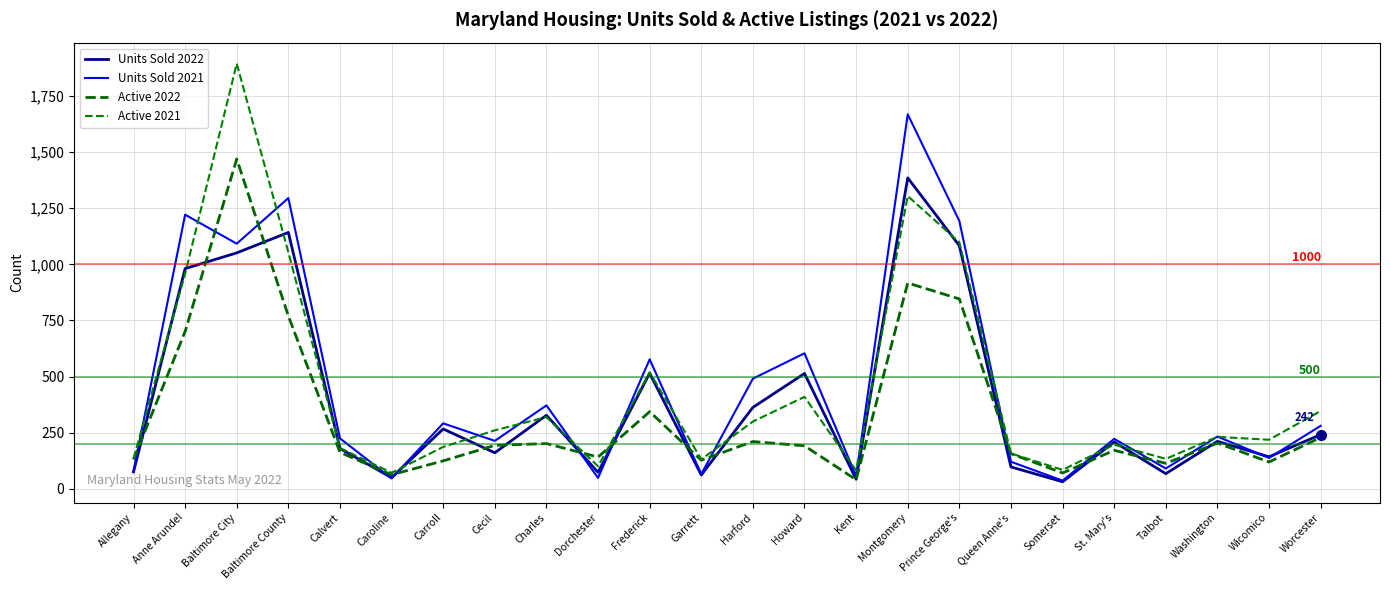

True or false: Units Sold 2022 and Units Sold 2021 cross at least once.

True